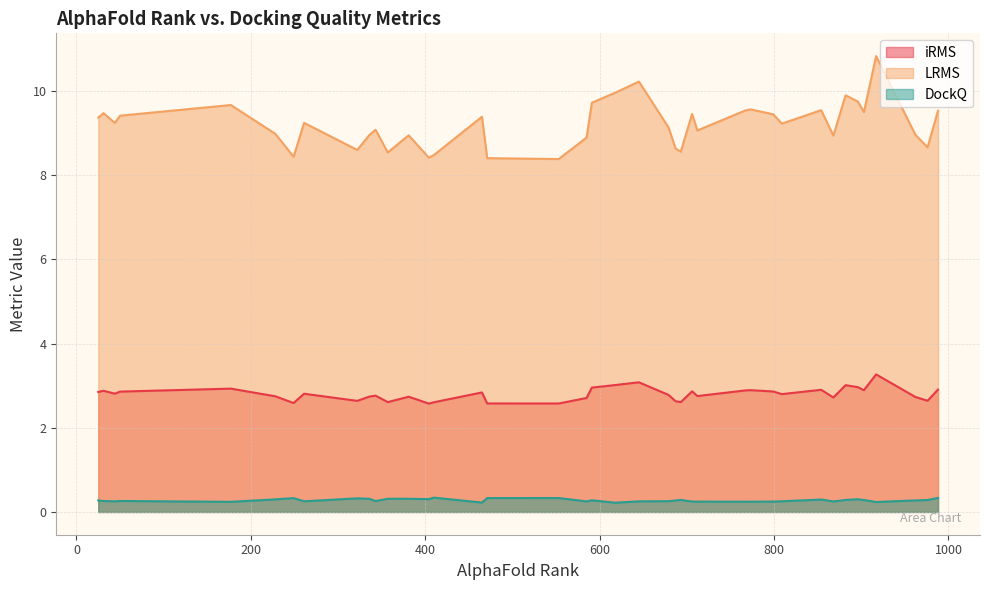

True or false: LRMS and DockQ cross at least once.

False